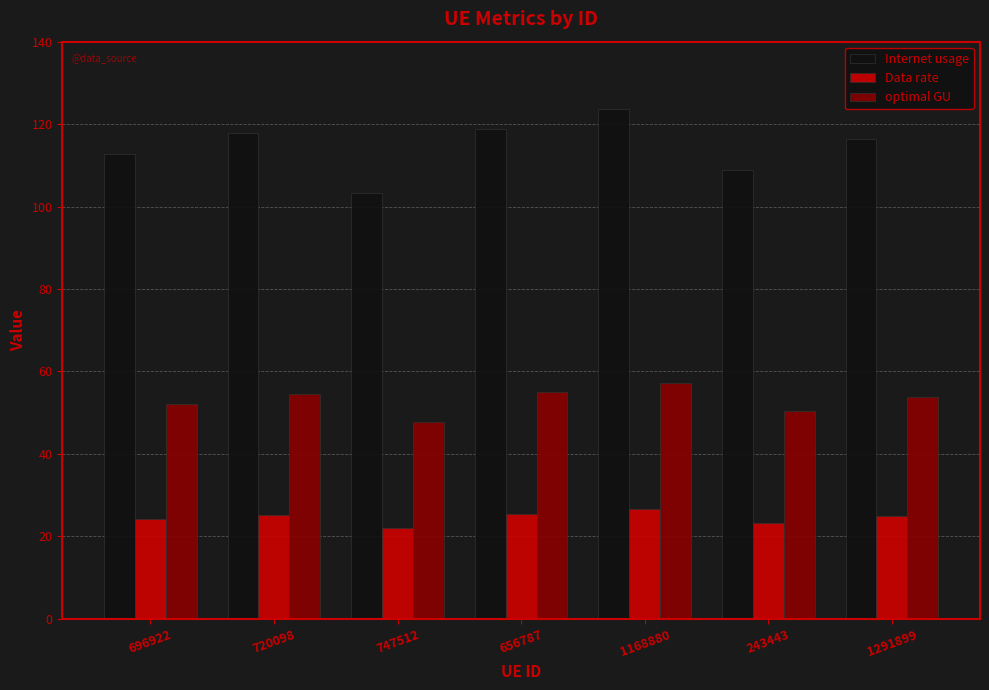

At which category does the chart reach its minimum across all series?

747512